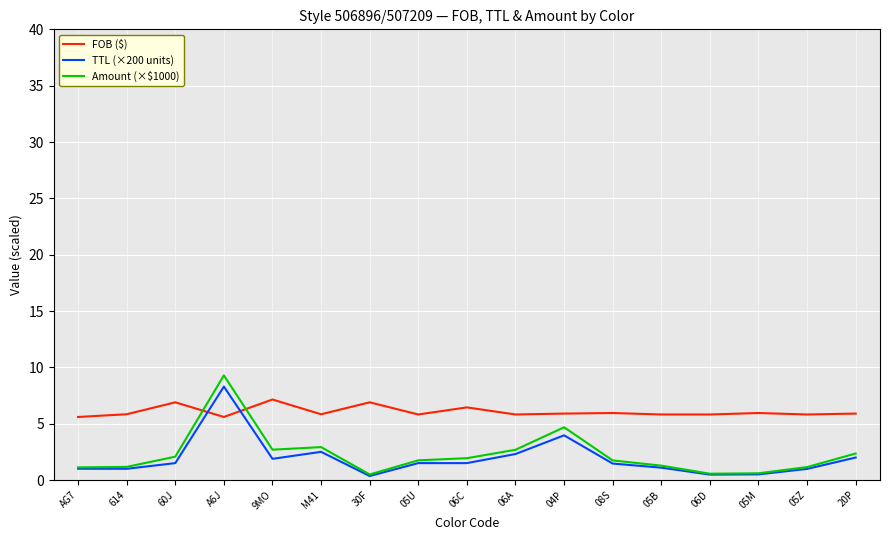

At 06A, list the series in order from smallest to largest.

TTL (×200 units), Amount (×$1000), FOB ($)